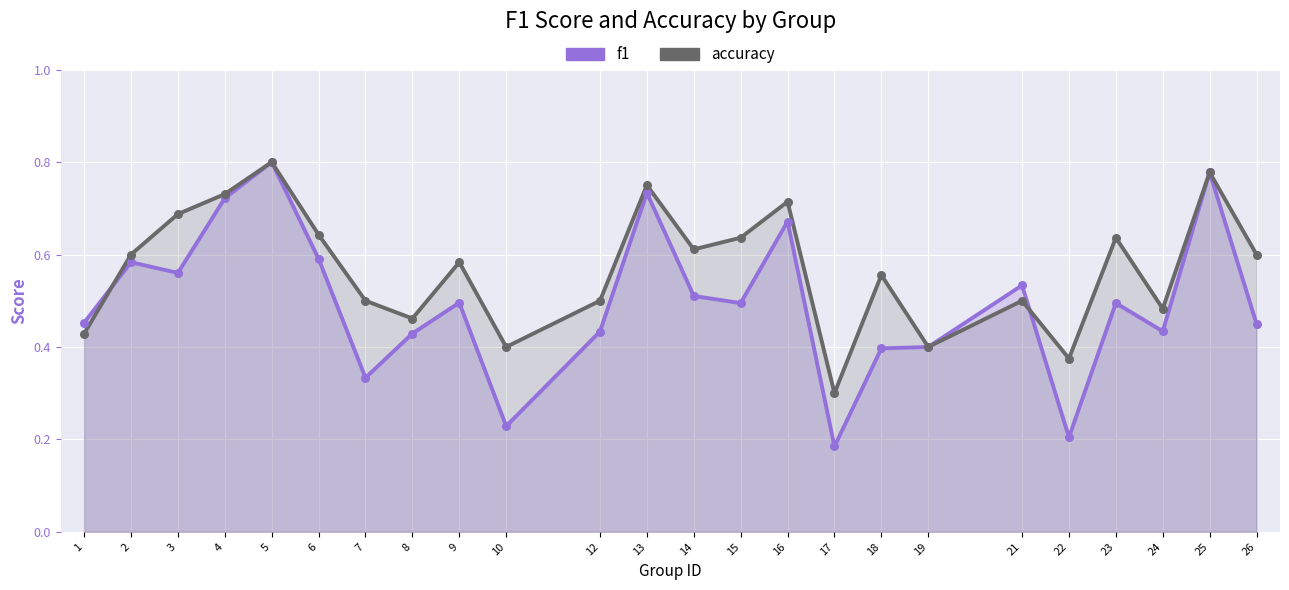

What is the total value across all series at 22?

0.6